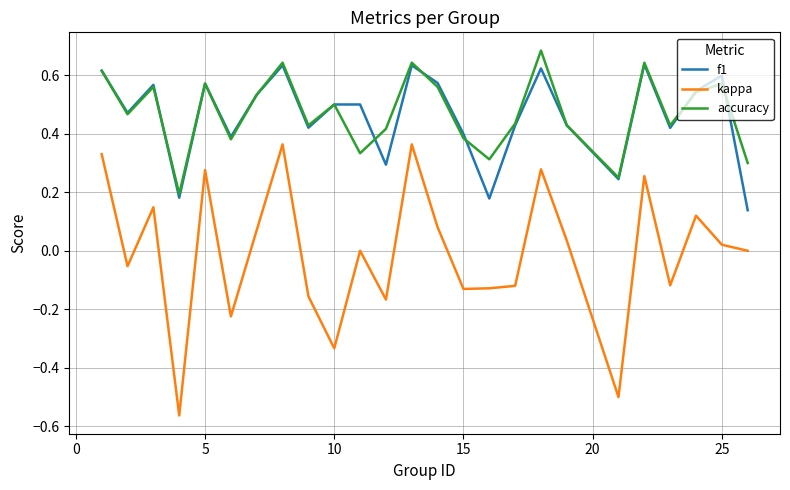

True or false: f1 and kappa cross at least once.

False